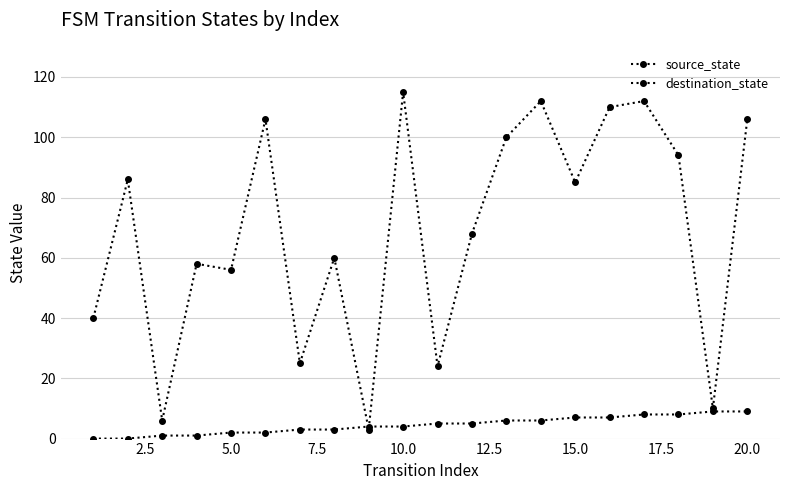

How many series are shown in this chart?

2